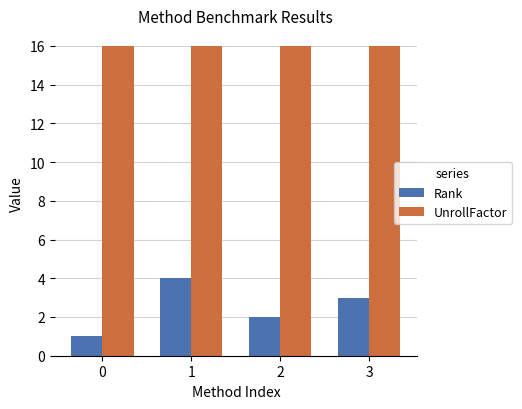

Where does the Rank series first go above 3?

1